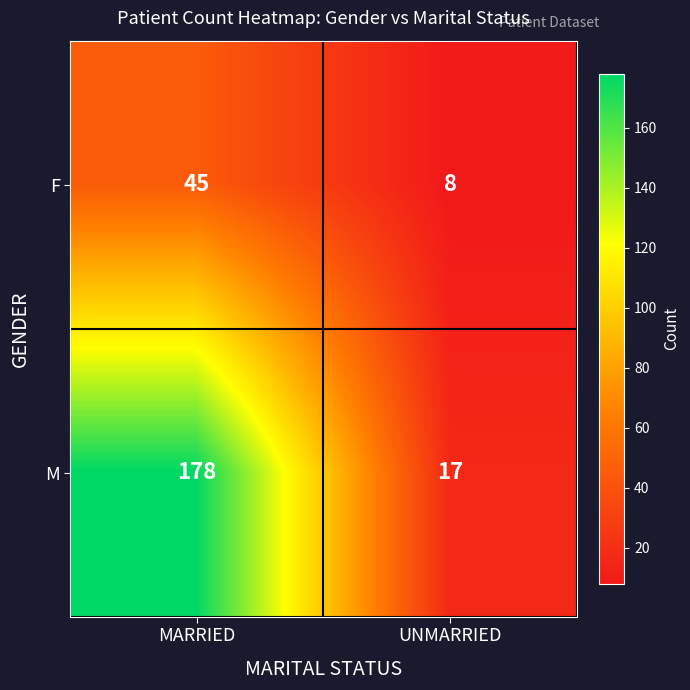

What is the average value of the M series?

98